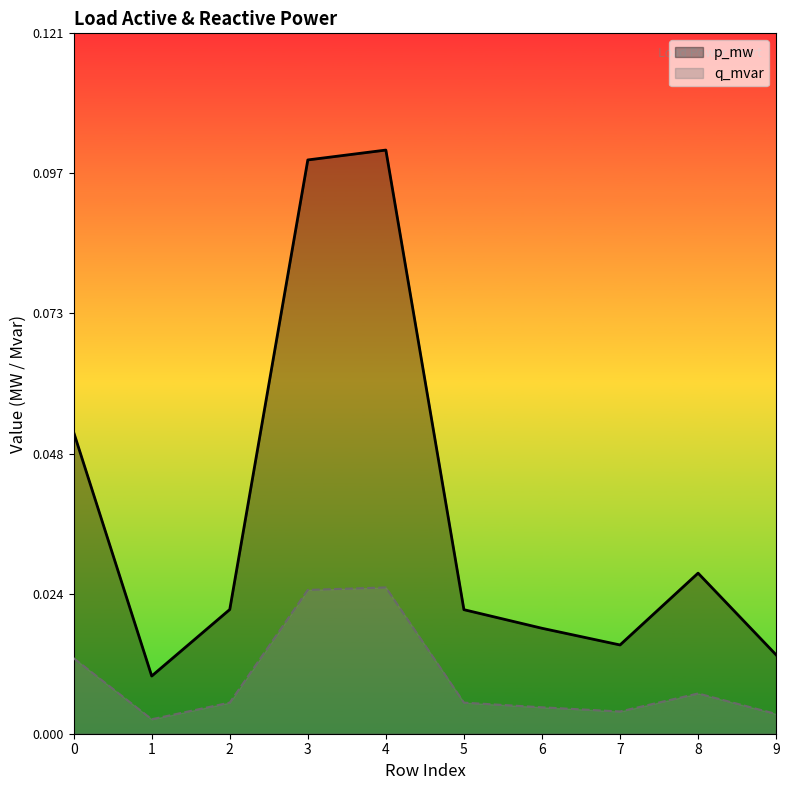

Reading left to right, what are all the values shown in this chart?

p_mw: 0.1	0.0	0.0	0.1	0.1	0.0	0.0	0.0	0.0	0.0
q_mvar: 0.0	0.0	0.0	0.0	0.0	0.0	0.0	0.0	0.0	0.0